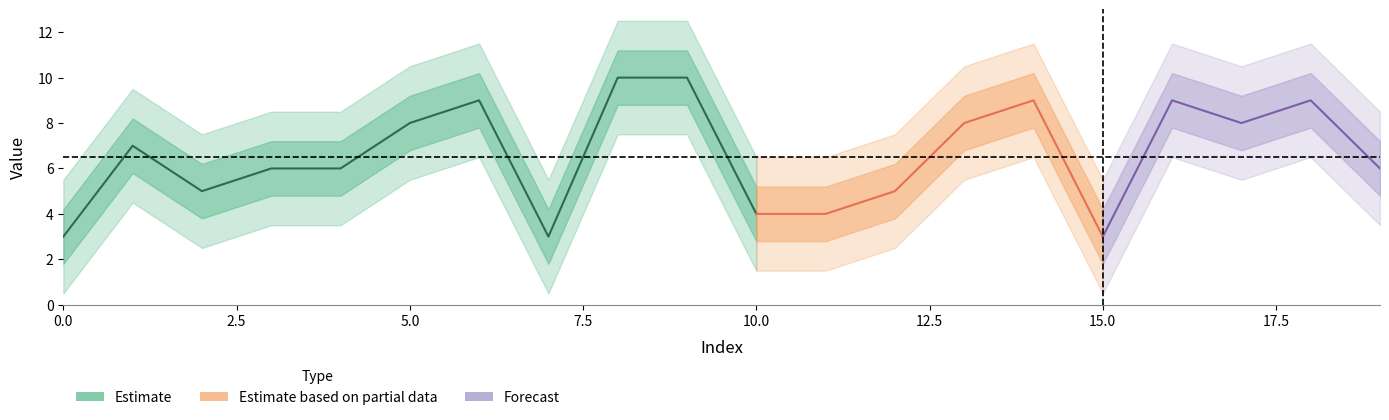

True or false: the data shows 5 at 0.

False